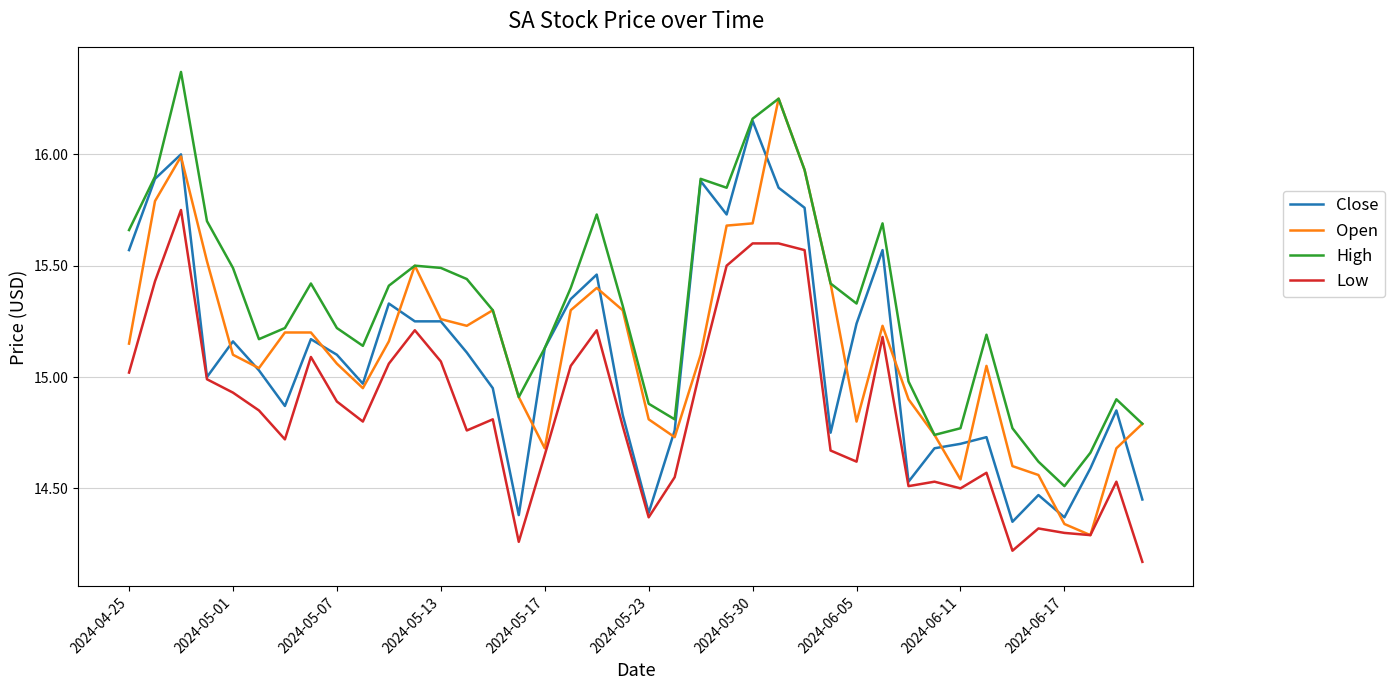

True or false: Low and High cross at least once.

False